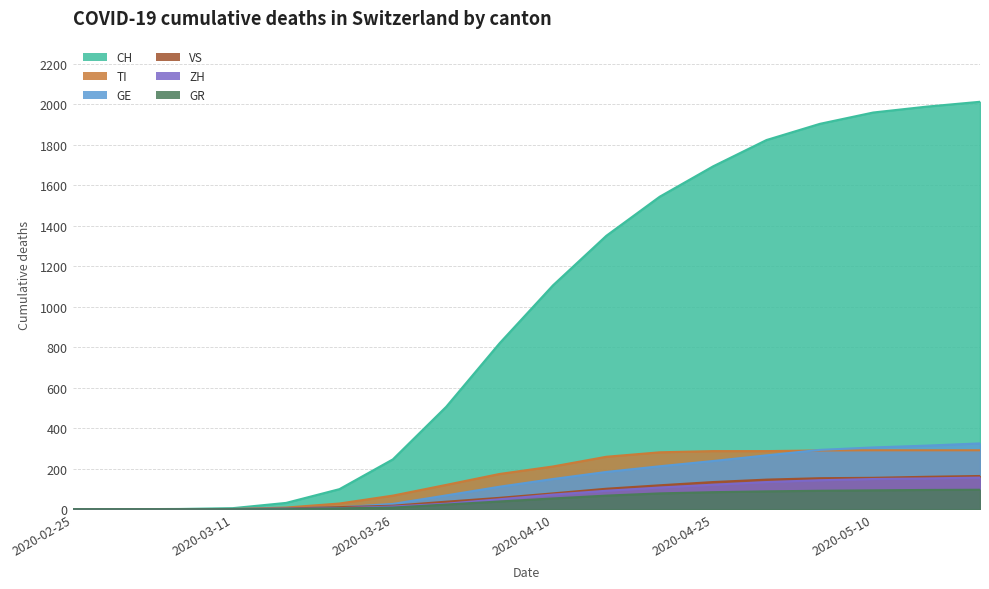

Reading left to right, transcribe all the data shown in this chart.

CH: 2020-02-25=0	2020-03-01=0	2020-03-06=1	2020-03-11=5	2020-03-16=31	2020-03-21=99	2020-03-26=246	2020-03-31=506	2020-04-05=820	2020-04-10=1106	2020-04-15=1351	2020-04-20=1544	2020-04-25=1694	2020-04-30=1824	2020-05-05=1904	2020-05-10=1960	2020-05-15=1989	2020-05-20=2013
TI: 2020-02-25=0	2020-03-01=0	2020-03-06=0	2020-03-11=1	2020-03-16=8	2020-03-21=28	2020-03-26=67	2020-03-31=120	2020-04-05=174	2020-04-10=211	2020-04-15=259	2020-04-20=281	2020-04-25=287	2020-04-30=287	2020-05-05=290	2020-05-10=291	2020-05-15=291	2020-05-20=291
GE: 2020-02-25=0	2020-03-01=0	2020-03-06=0	2020-03-11=1	2020-03-16=4	2020-03-21=9	2020-03-26=26	2020-03-31=68	2020-04-05=111	2020-04-10=149	2020-04-15=184	2020-04-20=212	2020-04-25=238	2020-04-30=266	2020-05-05=293	2020-05-10=305	2020-05-15=314	2020-05-20=325
VS: 2020-02-25=0	2020-03-01=0	2020-03-06=0	2020-03-11=0	2020-03-16=3	2020-03-21=10	2020-03-26=17	2020-03-31=37	2020-04-05=56	2020-04-10=78	2020-04-15=101	2020-04-20=118	2020-04-25=134	2020-04-30=146	2020-05-05=153	2020-05-10=155	2020-05-15=160	2020-05-20=164
ZH: 2020-02-25=0	2020-03-01=0	2020-03-06=0	2020-03-11=0	2020-03-16=1	2020-03-21=5	2020-03-26=13	2020-03-31=27	2020-04-05=49	2020-04-10=72	2020-04-15=91	2020-04-20=107	2020-04-25=121	2020-04-30=134	2020-05-05=143	2020-05-10=149	2020-05-15=152	2020-05-20=156
GR: 2020-02-25=0	2020-03-01=0	2020-03-06=0	2020-03-11=0	2020-03-16=0	2020-03-21=4	2020-03-26=8	2020-03-31=23	2020-04-05=38	2020-04-10=53	2020-04-15=67	2020-04-20=78	2020-04-25=84	2020-04-30=88	2020-05-05=91	2020-05-10=93	2020-05-15=95	2020-05-20=96